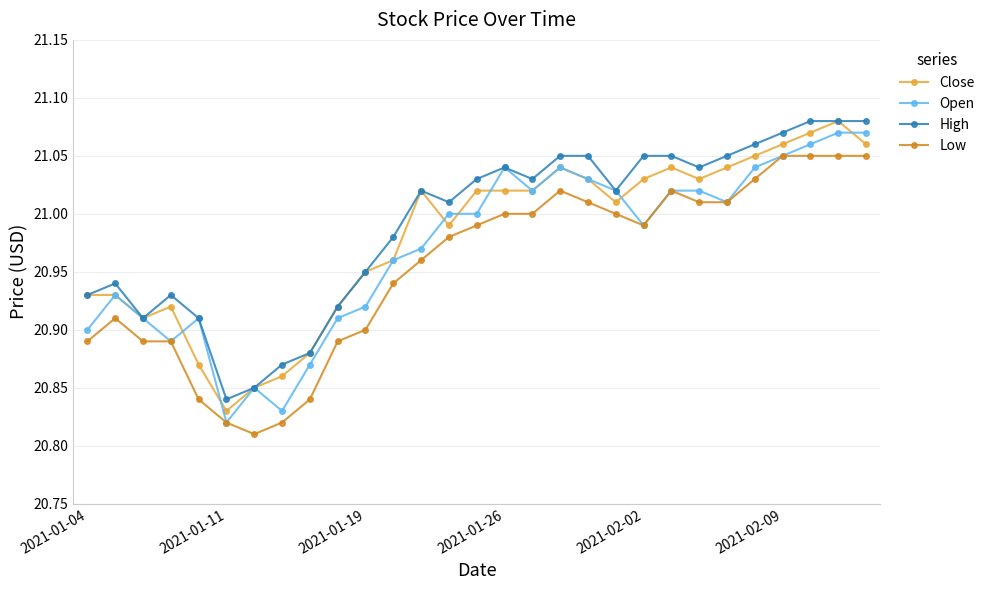

True or false: High has more than 1 interior local peaks.

True